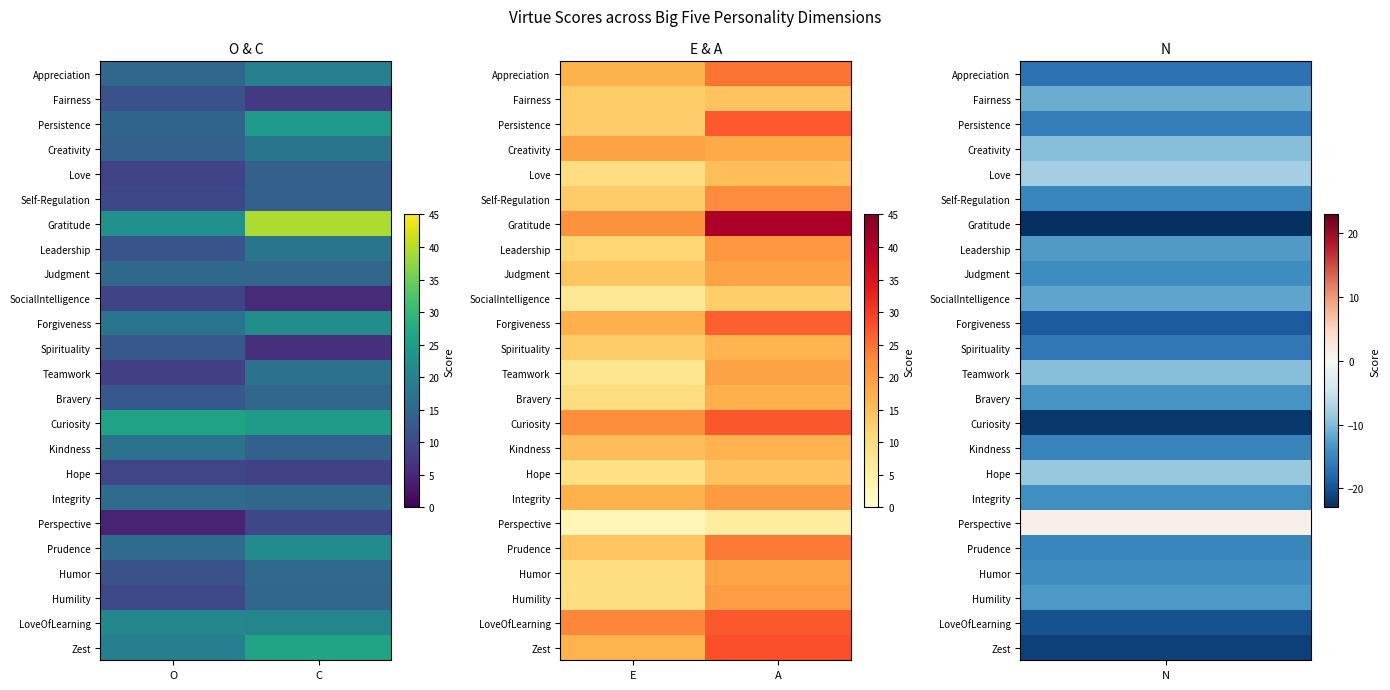

How many distinct data groups are displayed?

24